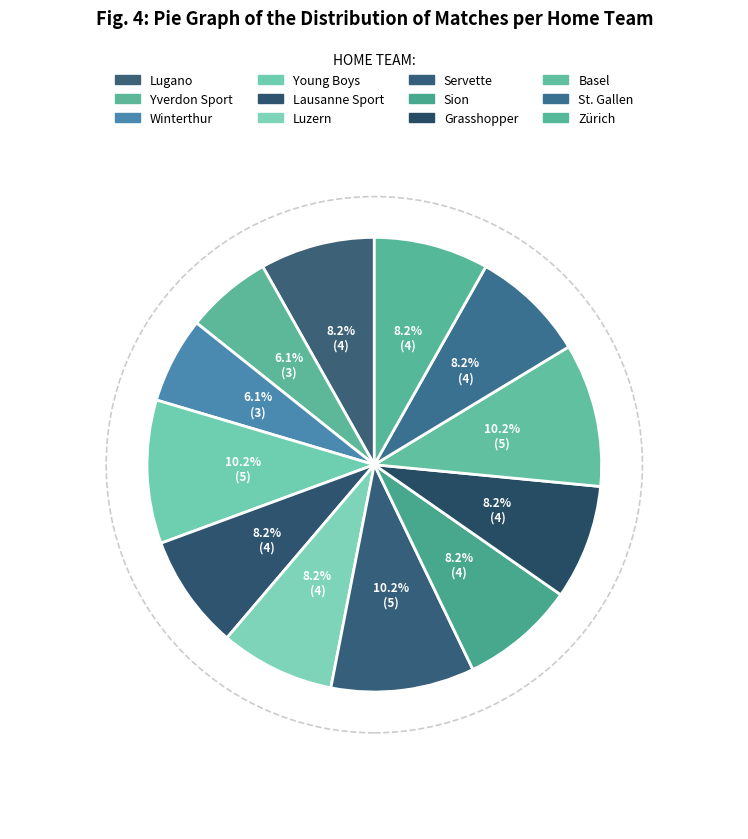

Rank the categories by value from lowest to highest.

Yverdon Sport, Winterthur, Lugano, Lausanne Sport, Luzern, Sion, Grasshopper, St. Gallen, Zürich, Young Boys, Servette, Basel